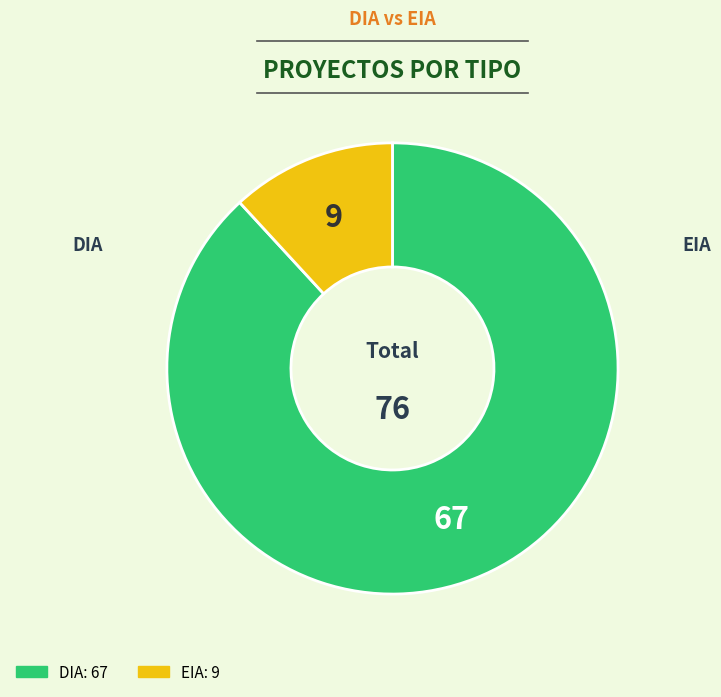

Do DIA and EIA together represent more than half of the pie?

Yes